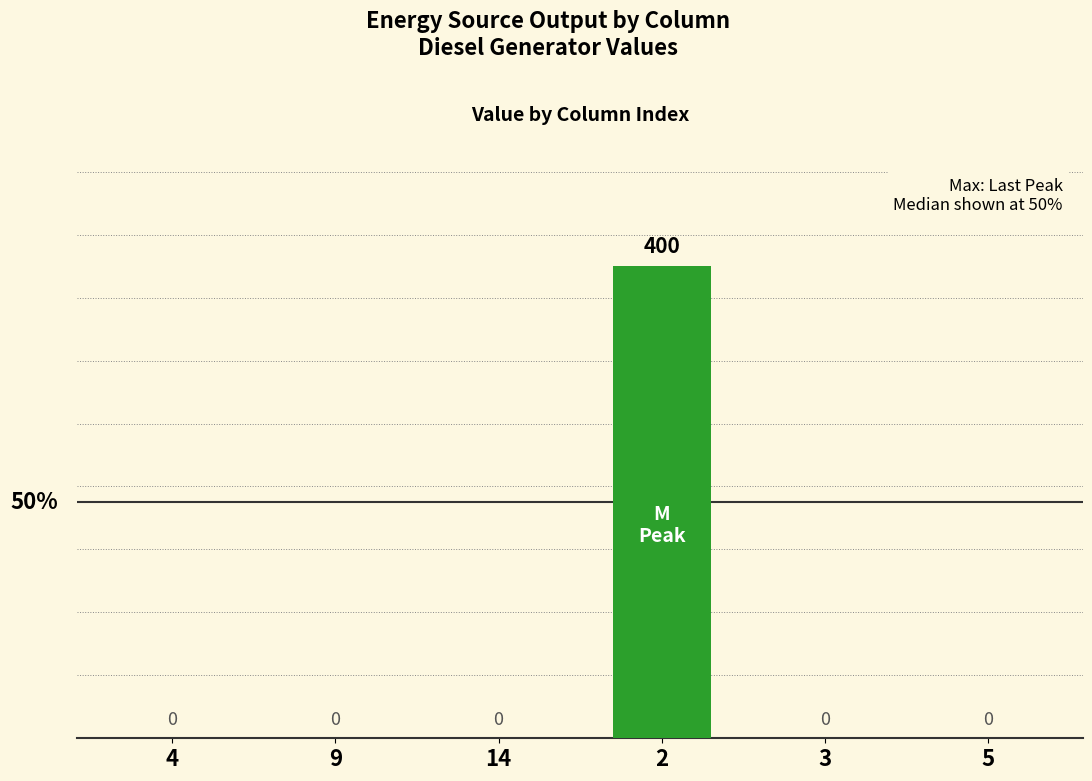

Are the bars horizontal?

No